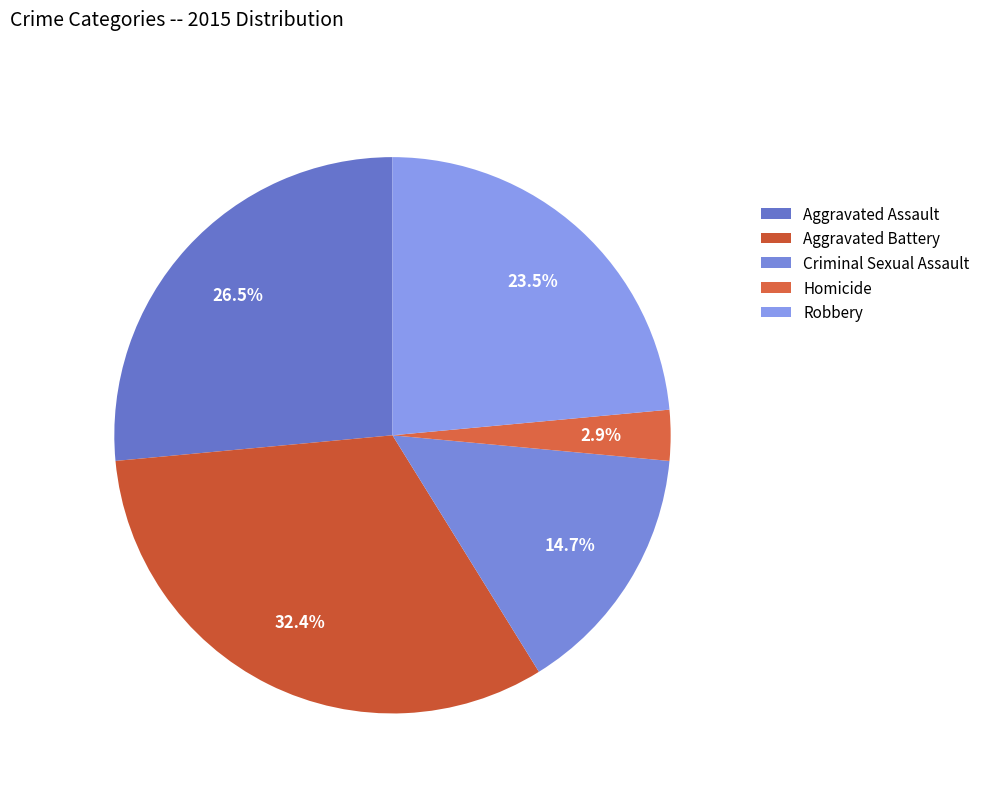

The Aggravated Battery slice represents 40% of the pie. True or false?

False